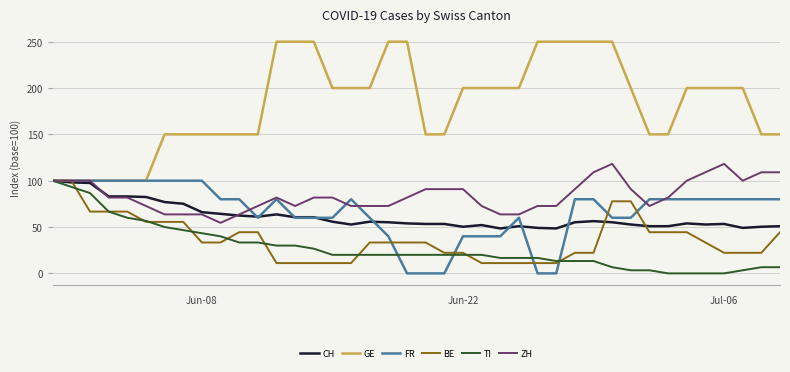

Which series has the largest total across all categories?

GE